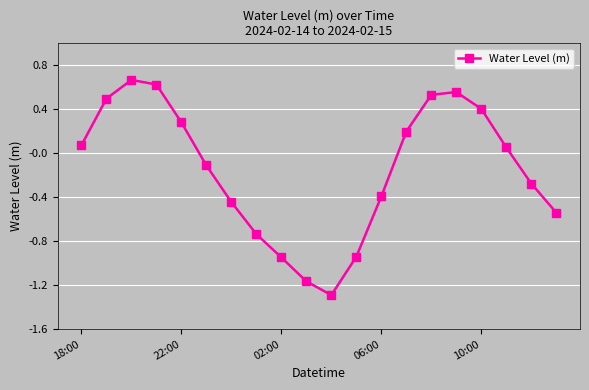

What is the difference between the maximum and second lowest values?

1.8